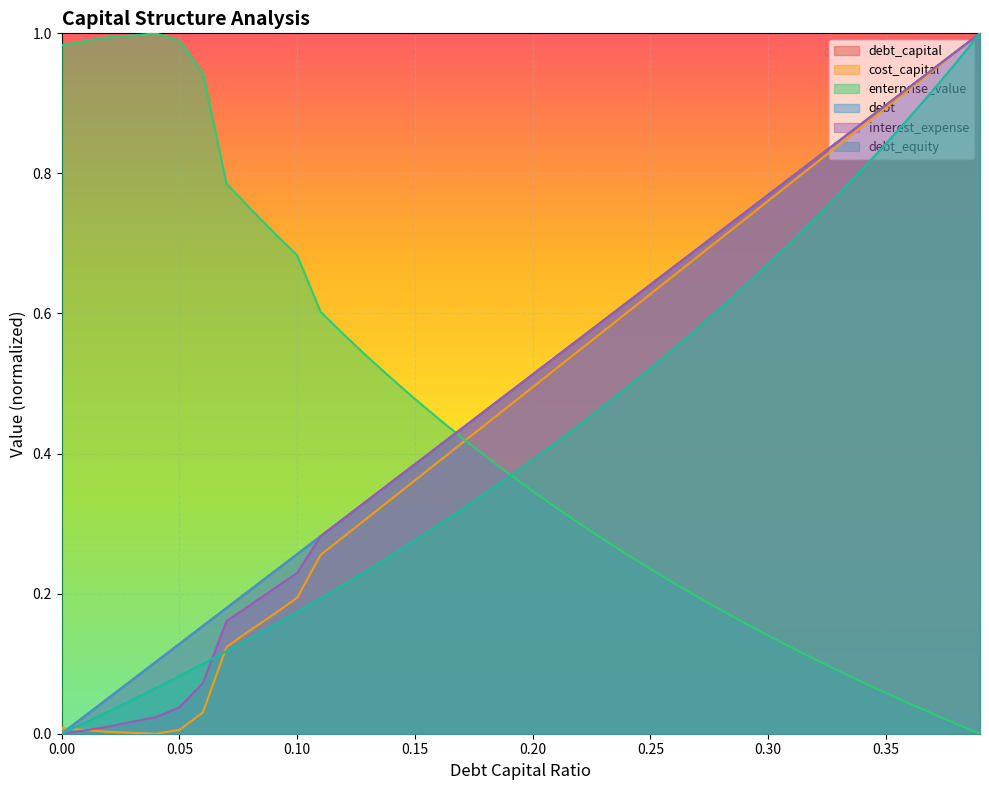

Read the enterprise_value value at 0.22.

0.3